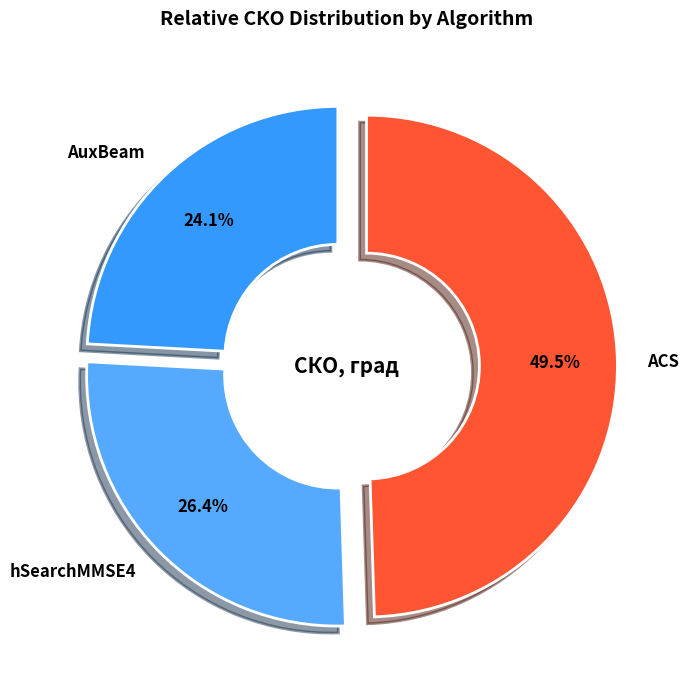

What percentage is the hSearchMMSE4 slice, to the nearest percent?

26%